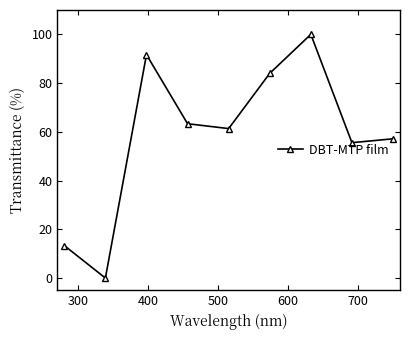

What is the maximum value shown in the chart?

100.0